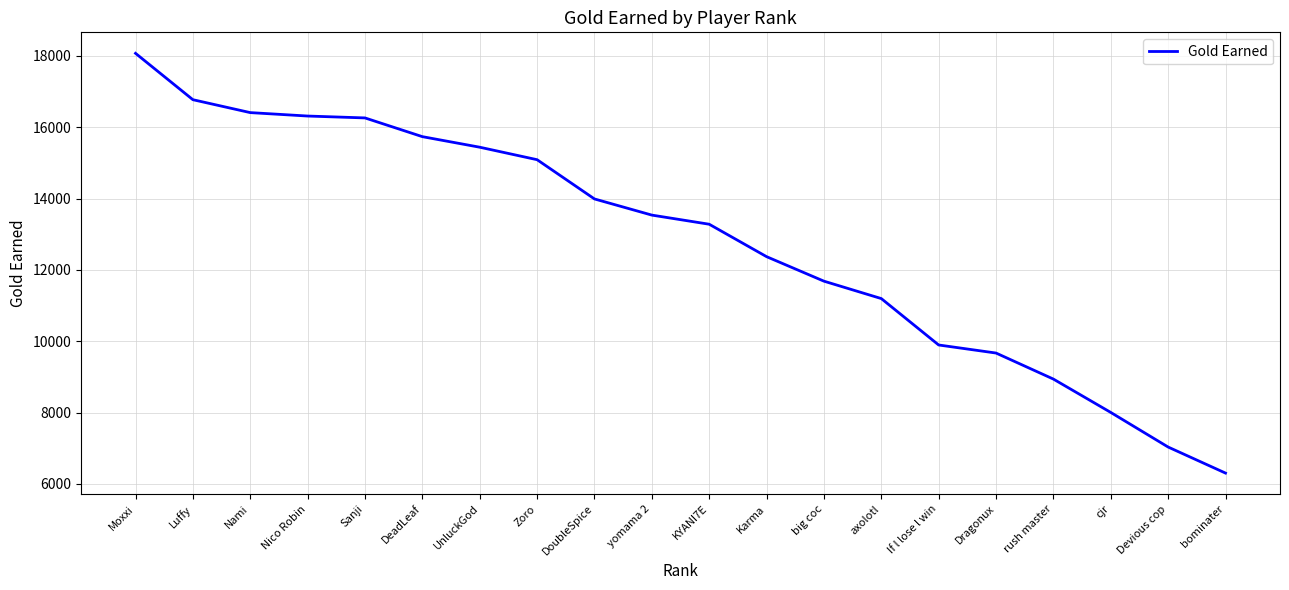

What is the difference between the values at cjr and bominater?

1700